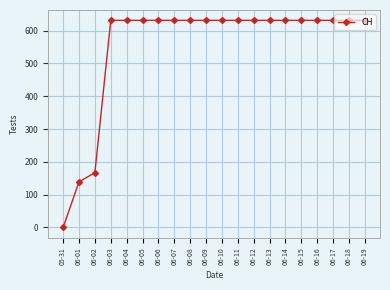

Reading left to right, list all the values displayed in this chart.

0	139	167	631	631	631	631	631	631	631	631	631	631	631	631	631	631	631	631	631